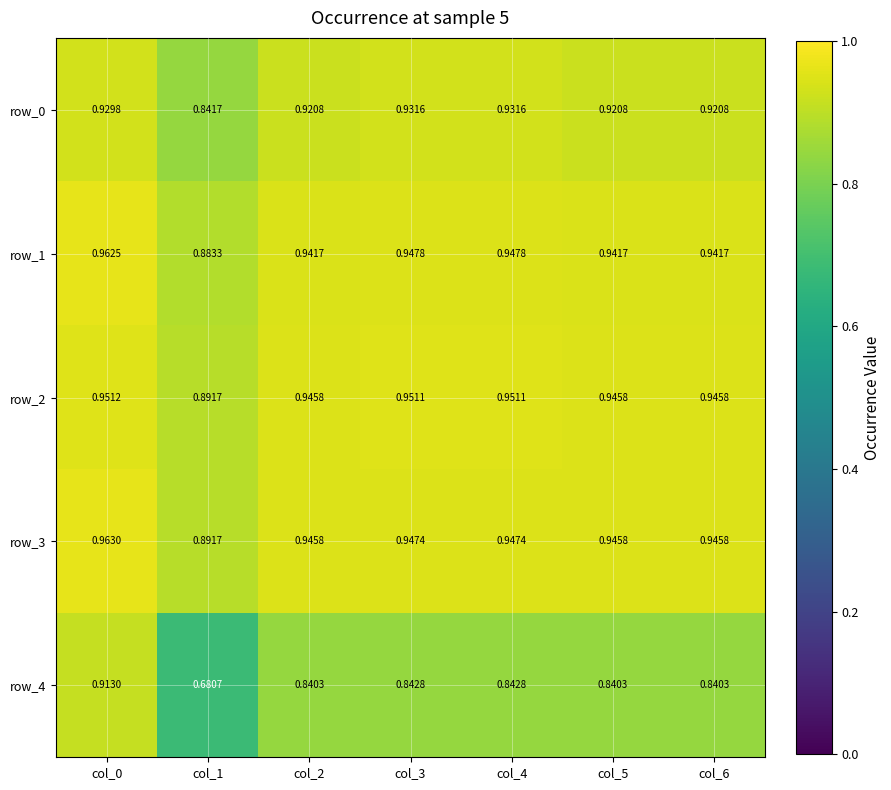

Which category has the highest value across all series?

col_0